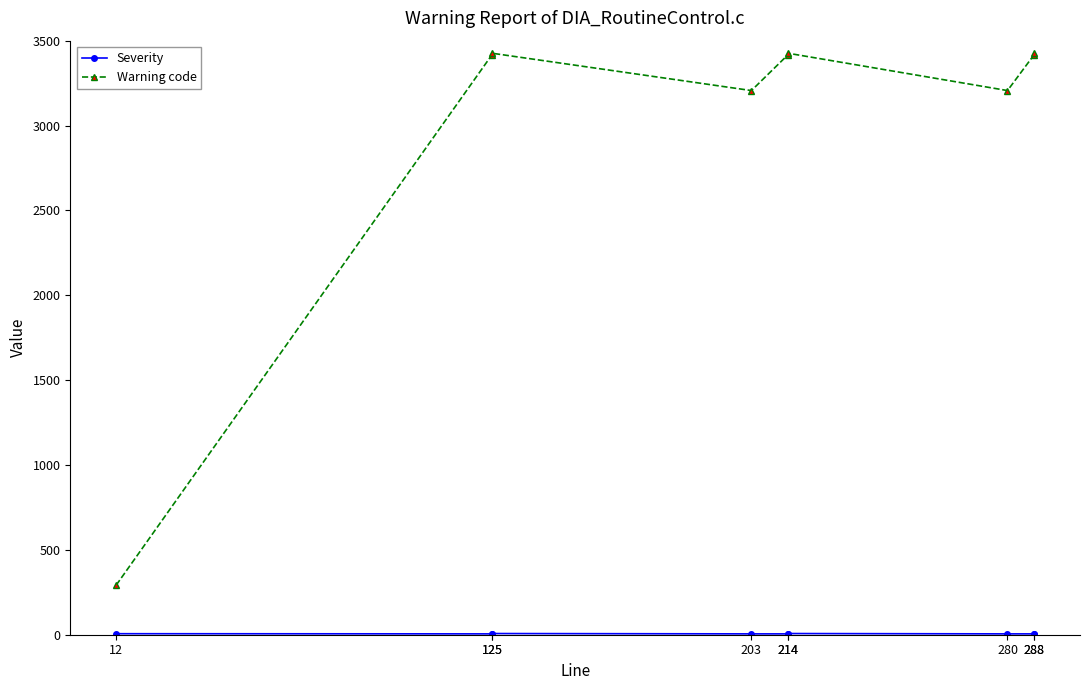

Between 288 and 214, which is larger?

288